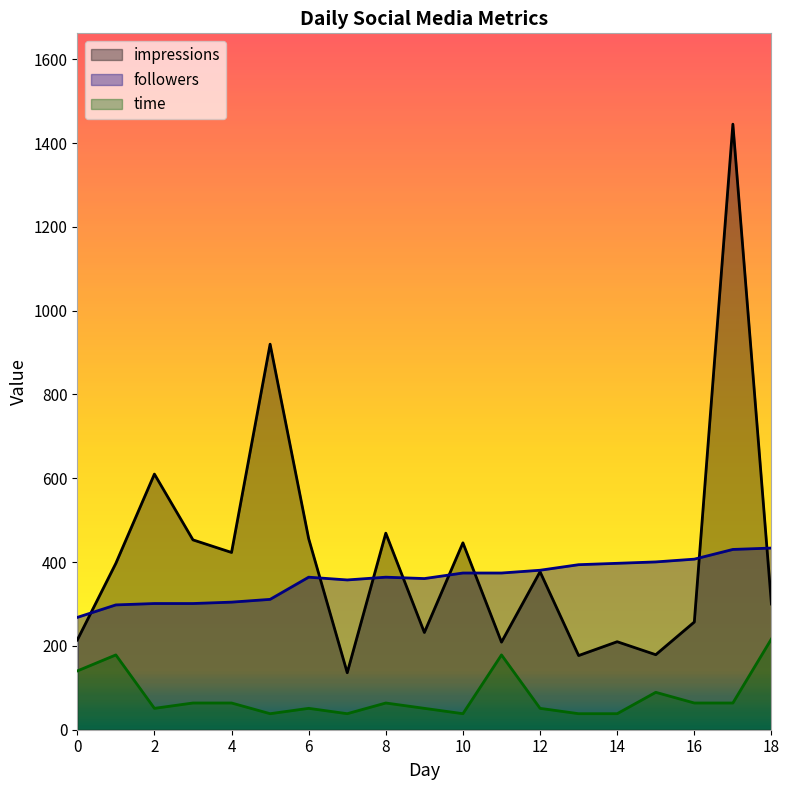

Where is the first local minimum for impressions?

4